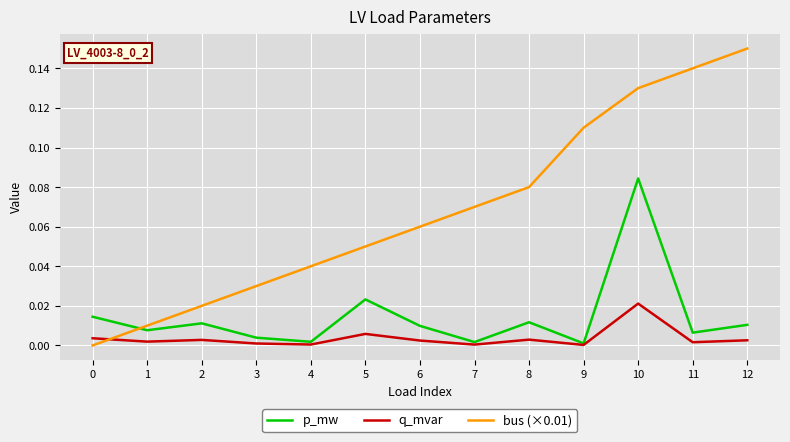

At which category does the chart reach its peak across all series?

12